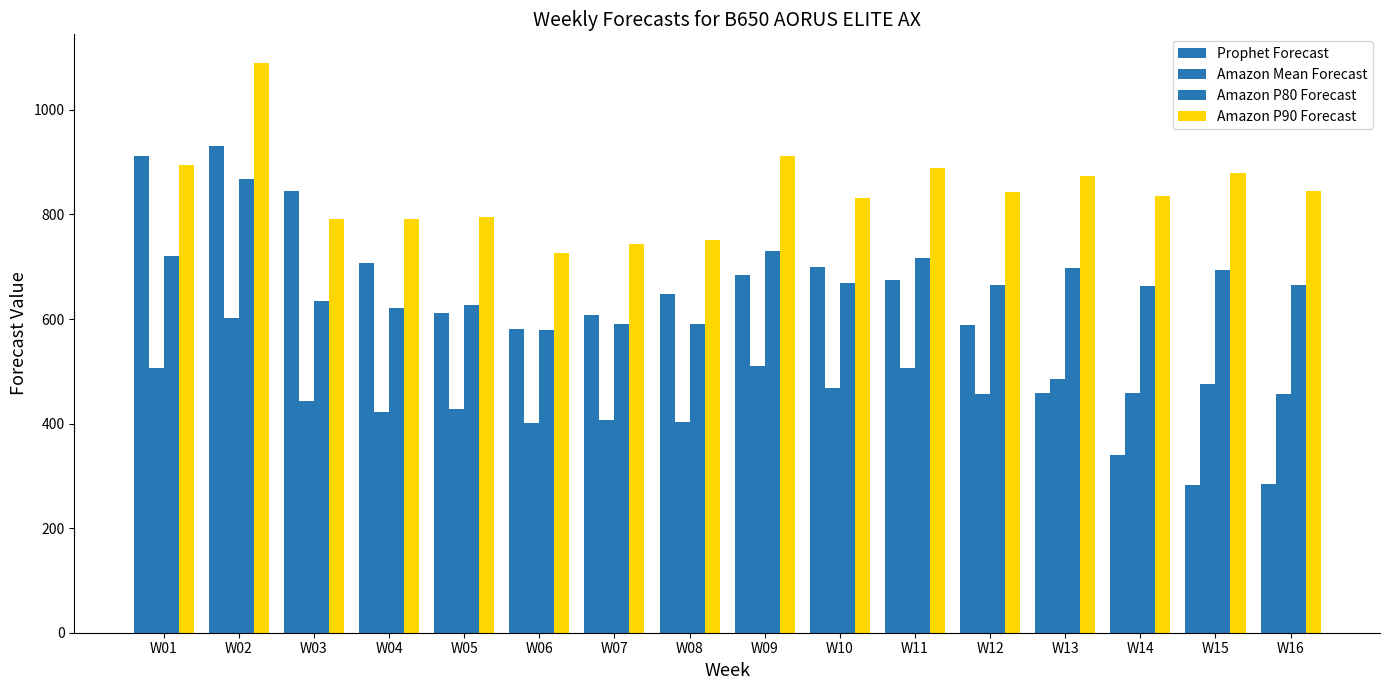

At which label does Amazon P80 Forecast reach its peak?

W02